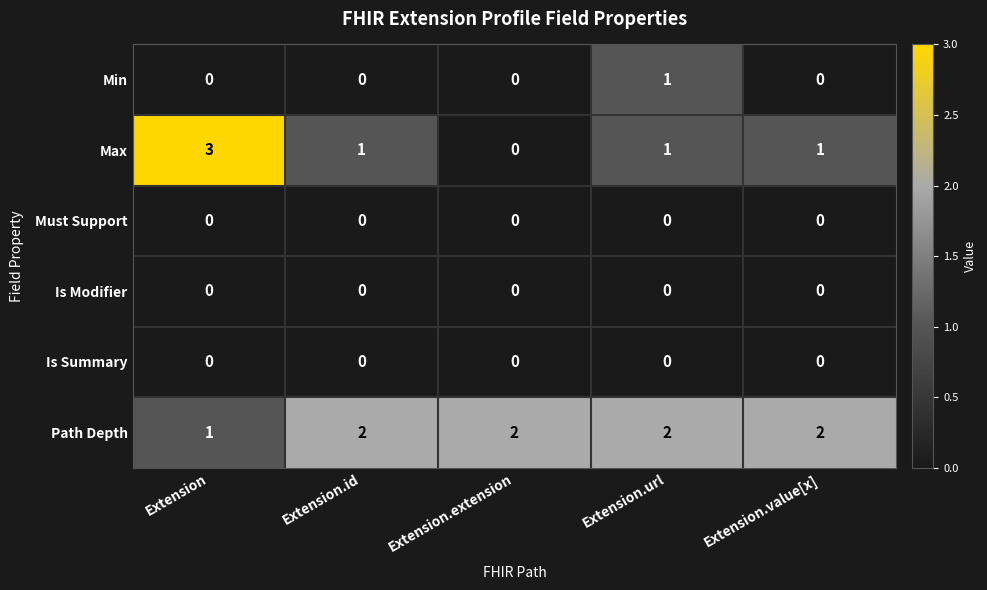

Between Extension and Extension.value[x], which series saw the biggest shift?

Max